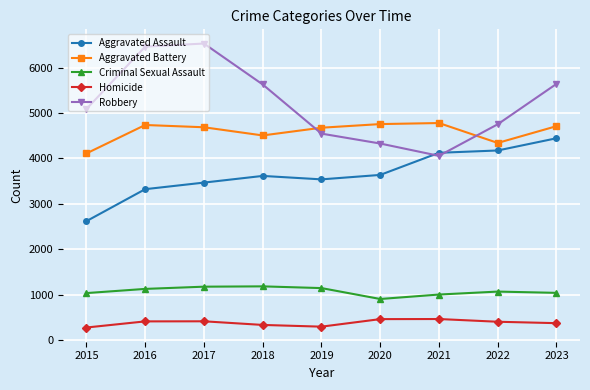

What is the difference between the highest and lowest values at 2022?

4347